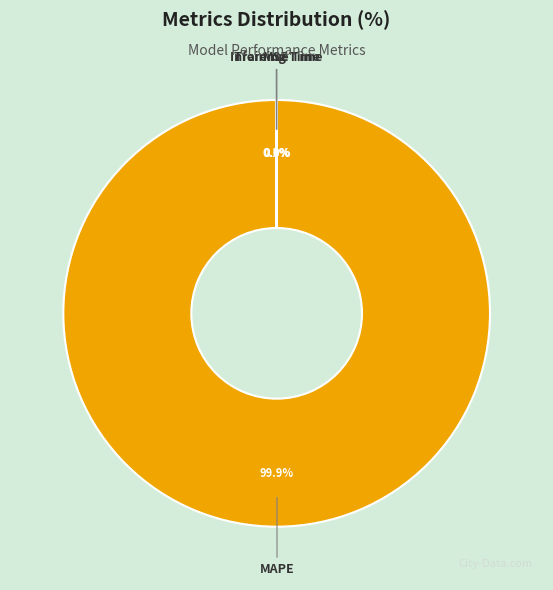

To the nearest percent, what is the difference between the largest and smallest slice percentages?

100%